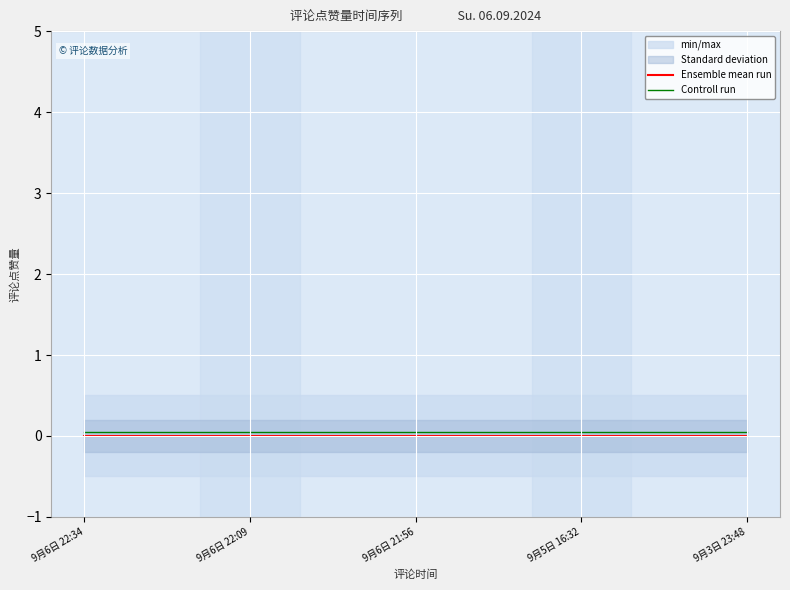

True or false: Controll run has a value of 0.1 at 9月5日 16:32.

True